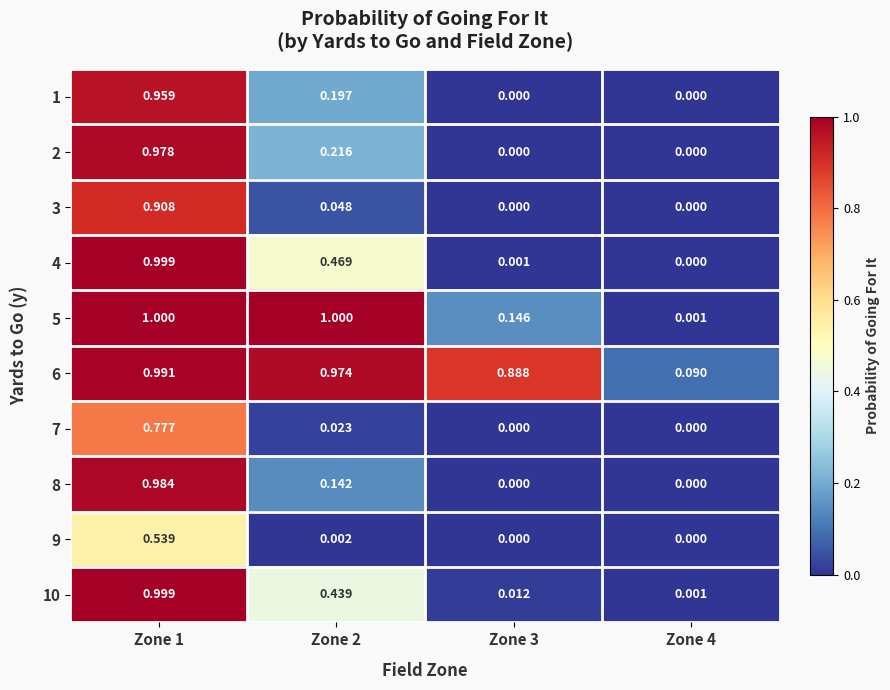

What is the greatest value displayed?

1.0